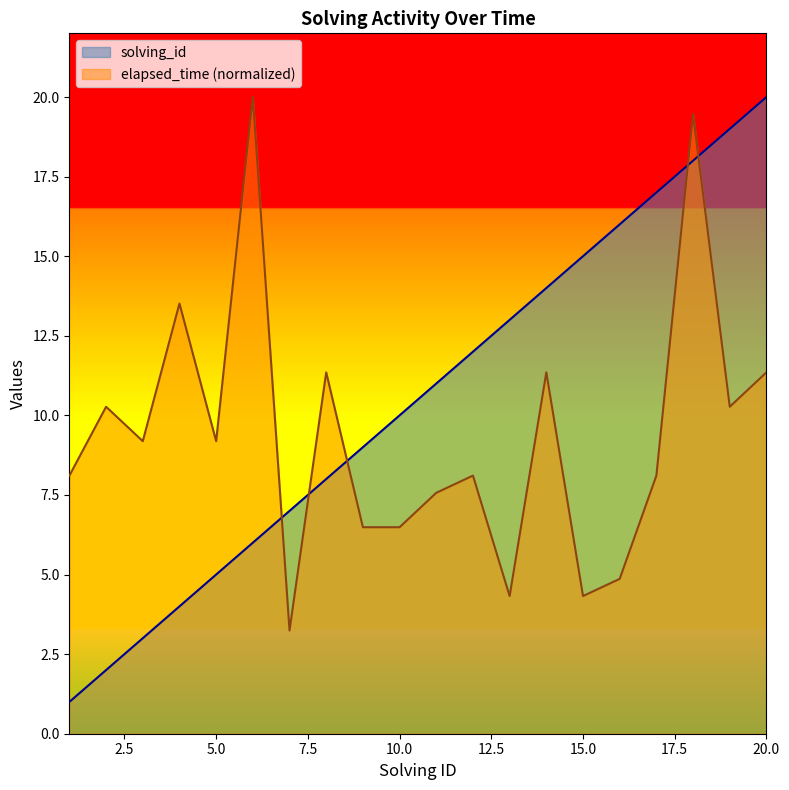

Which has a higher value, 3 or 8?

8